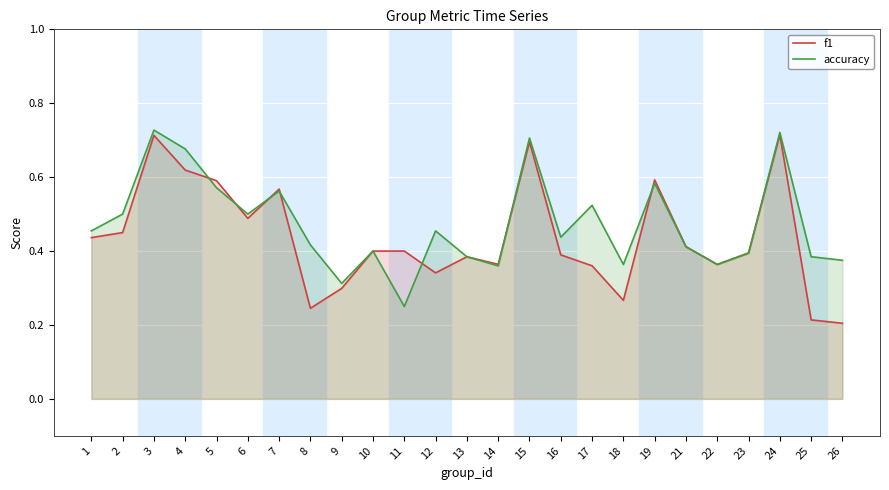

Rank the categories by accuracy value from highest to lowest.

3, 24, 15, 4, 19, 5, 7, 17, 2, 6, 1, 12, 16, 8, 21, 10, 23, 13, 25, 26, 18, 22, 14, 9, 11